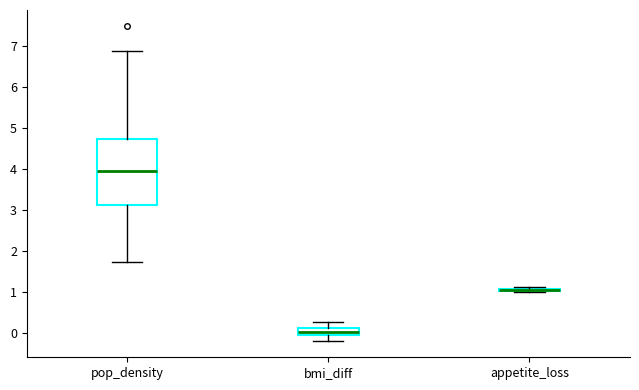

Which box is the tallest, from its lower edge to its upper edge?

pop_density